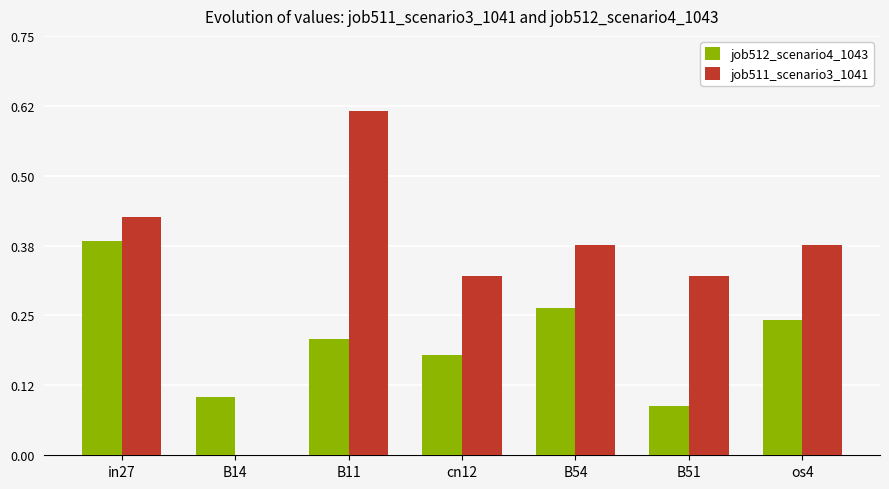

Where is job511_scenario3_1041 nearest to the value 0?

B14